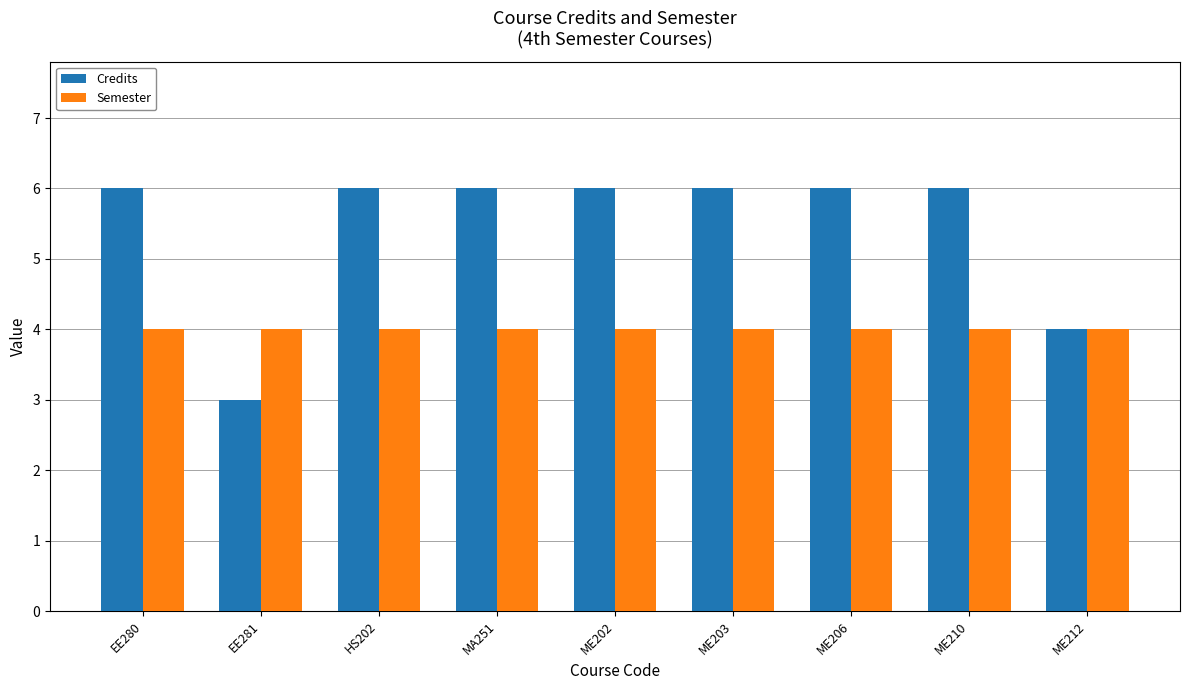

List the series in order of their peak value, highest first.

Credits, Semester